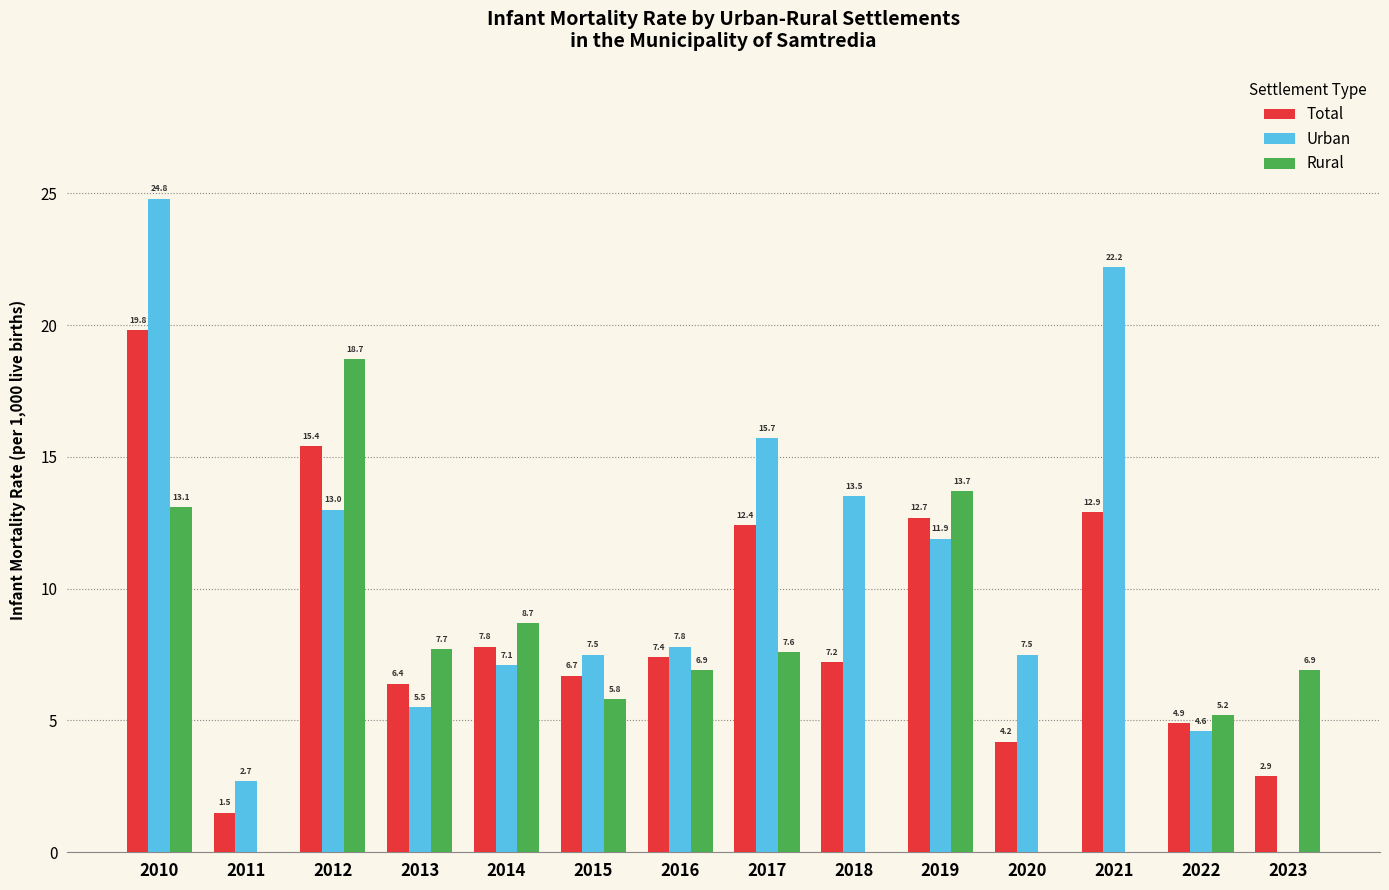

True or false: Rural has a value of 3.0 at 2014.

False